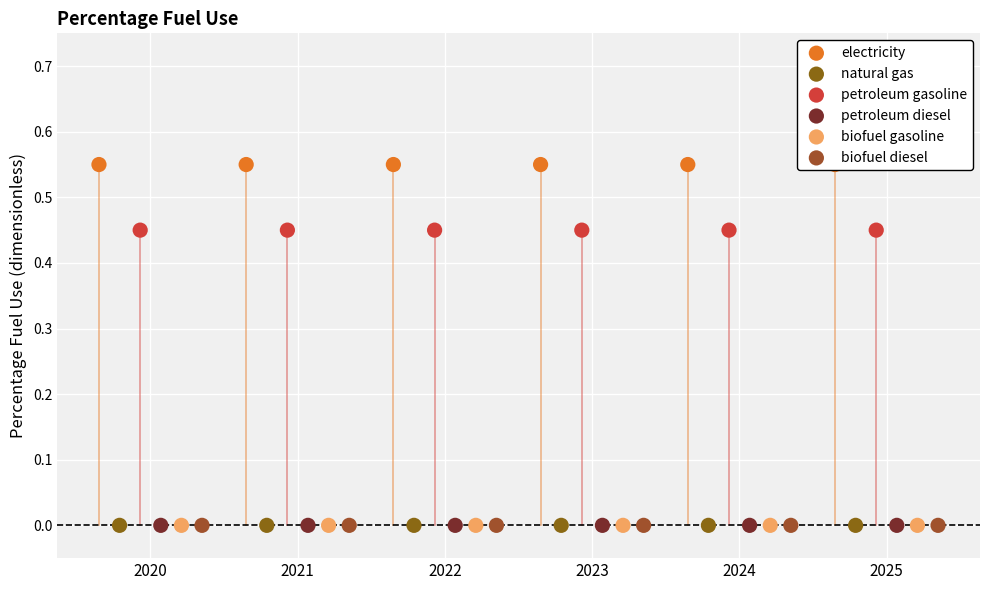

What are all the series names shown in the legend?

electricity, natural gas, petroleum gasoline, petroleum diesel, biofuel gasoline, biofuel diesel